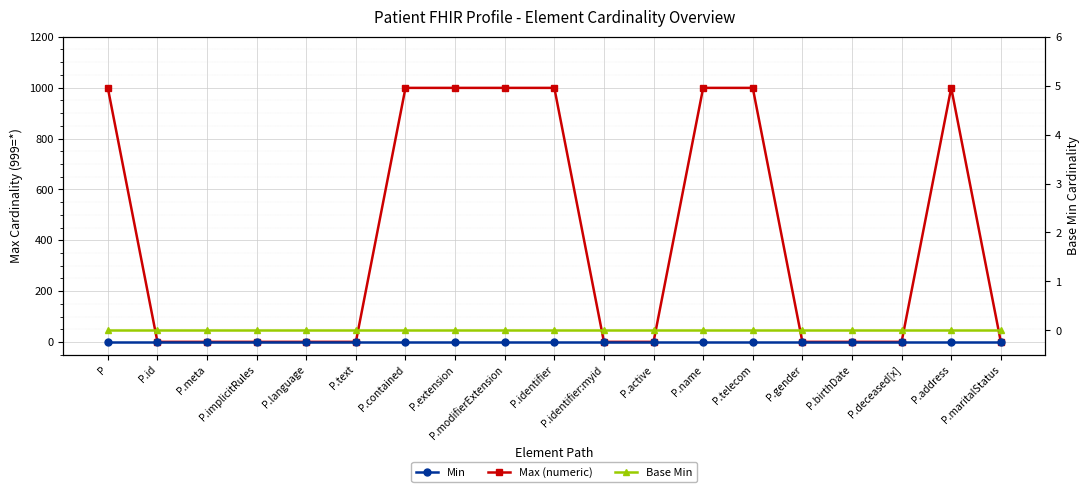

What is the spread (max minus min) of values at P.id?

1